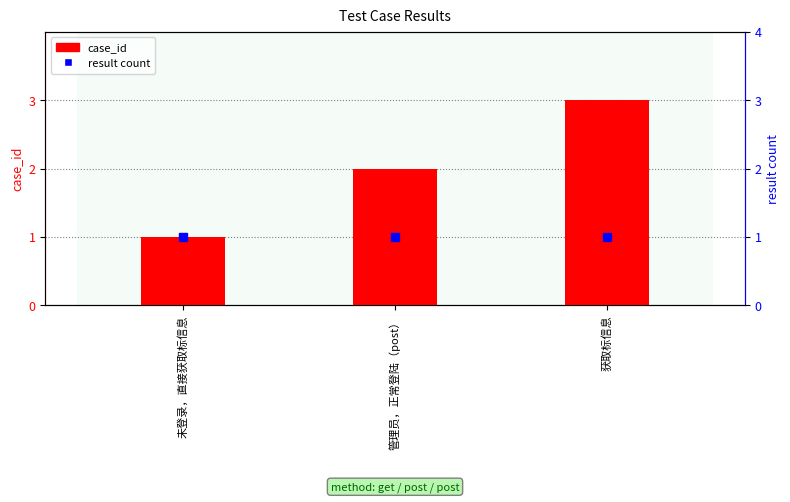

At how many categories does at least one series exceed 2?

1